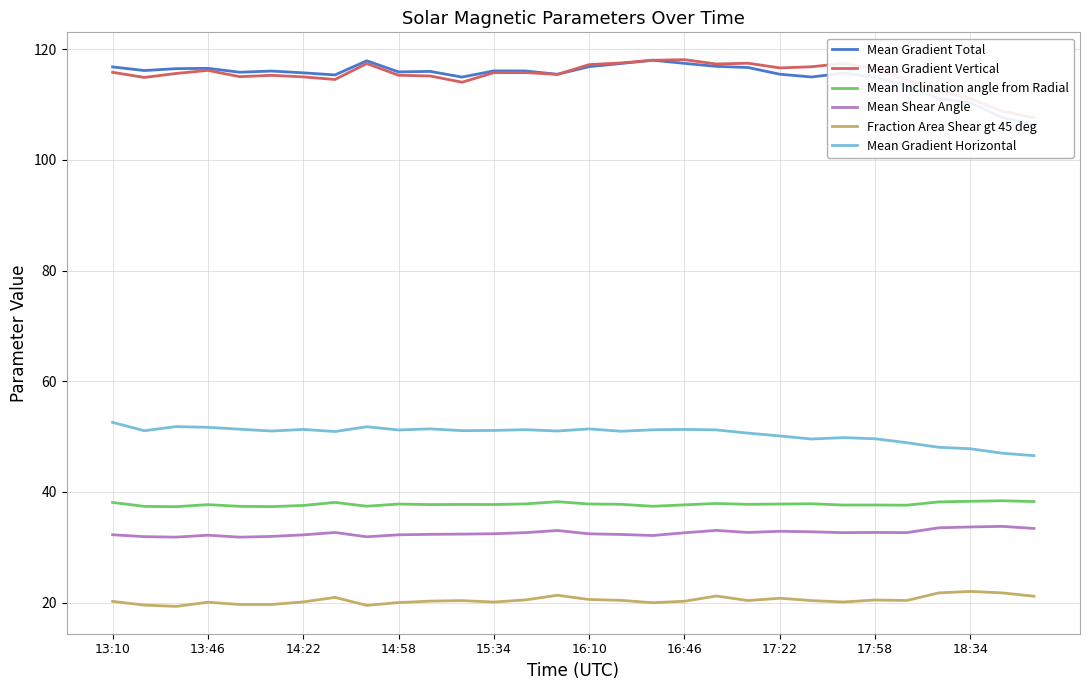

Is it true that Fraction Area Shear gt 45 deg equals 31.4 at 17:22?

False